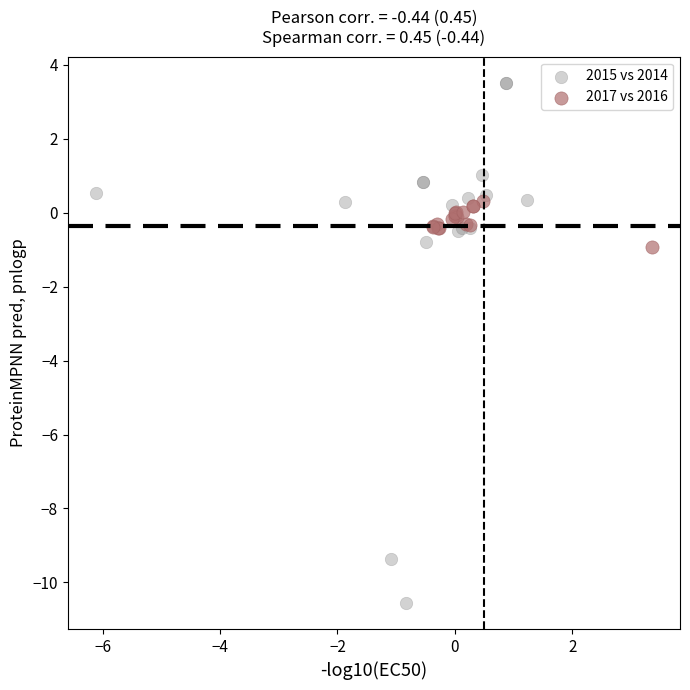

Which series contains the highest Y value?

2015 vs 2014